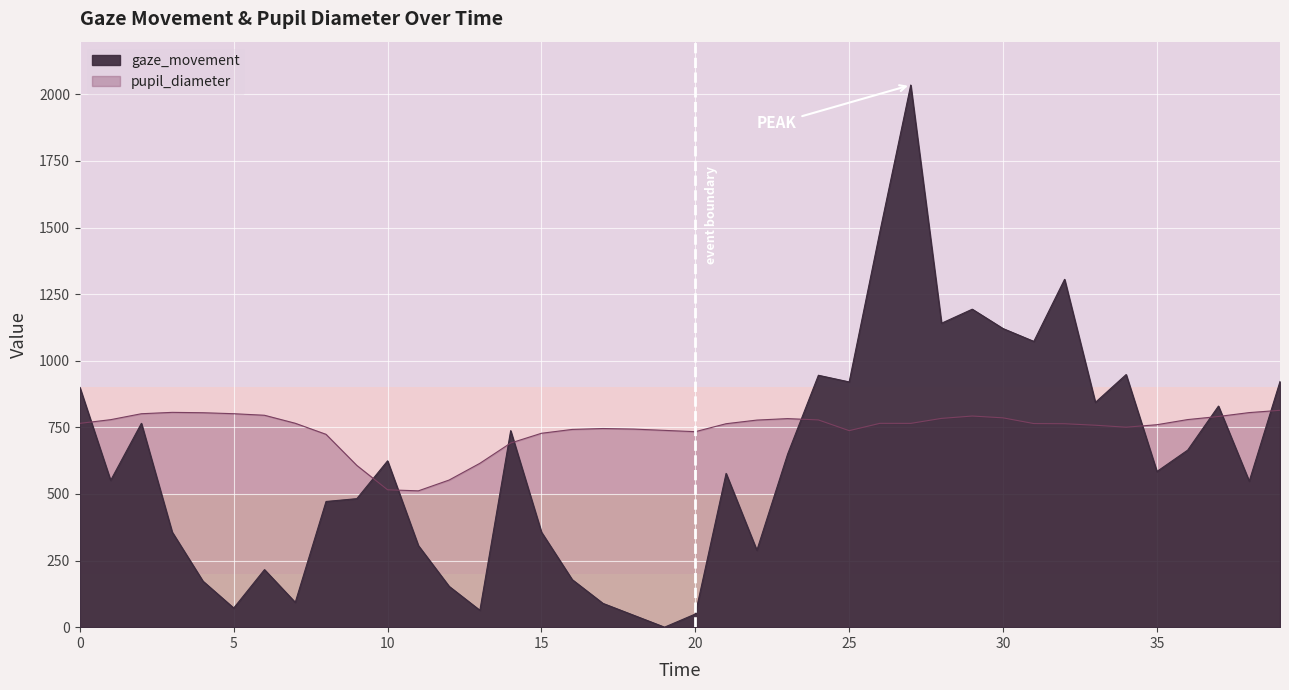

What is the maximum value for pupil_diameter?

814.0